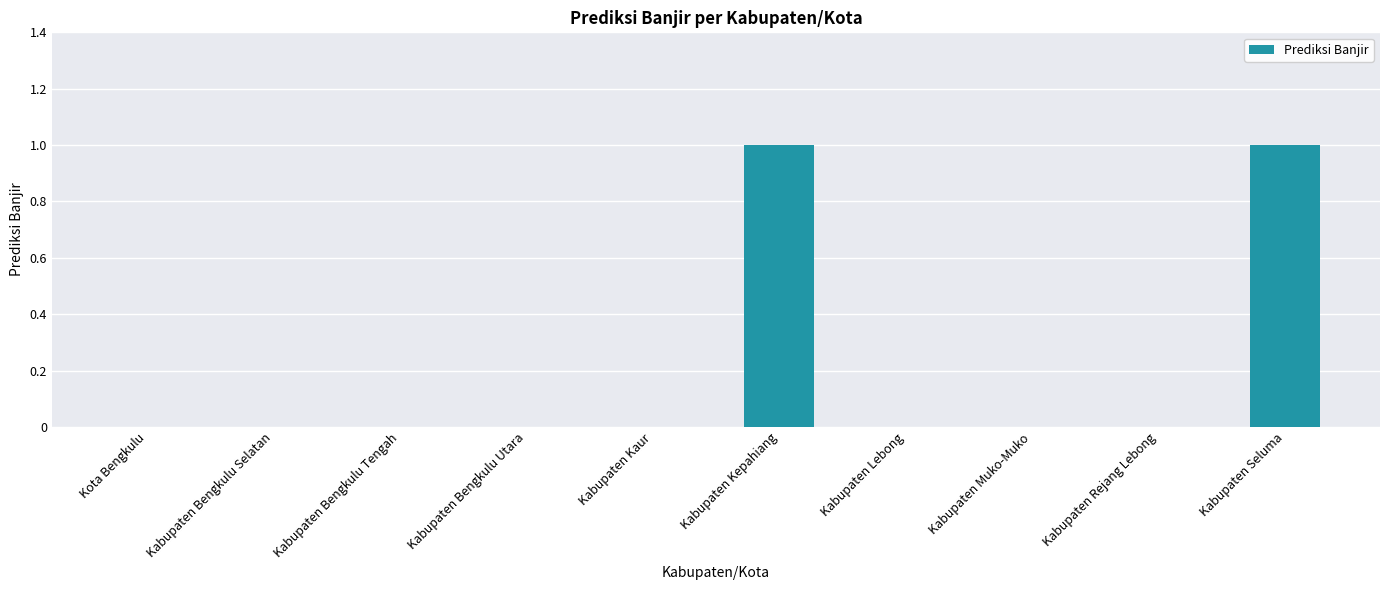

Between Kabupaten Seluma and Kabupaten Bengkulu Selatan, which is larger?

Kabupaten Seluma